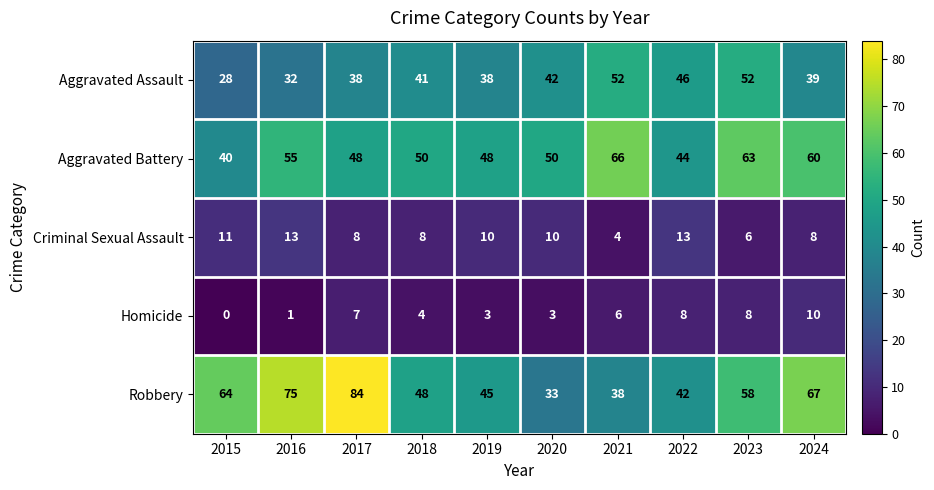

What value does the Aggravated Battery series have at 2016, to the nearest 10?

60